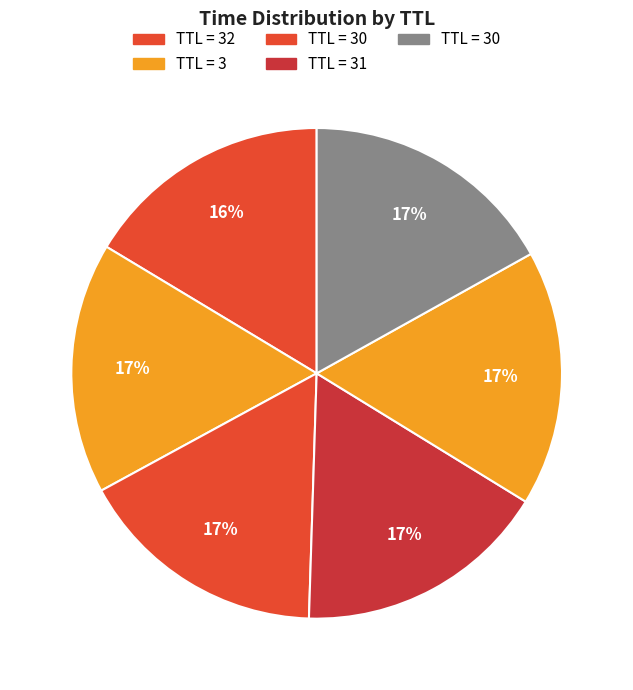

To the nearest percent, what is the average slice percentage?

17%